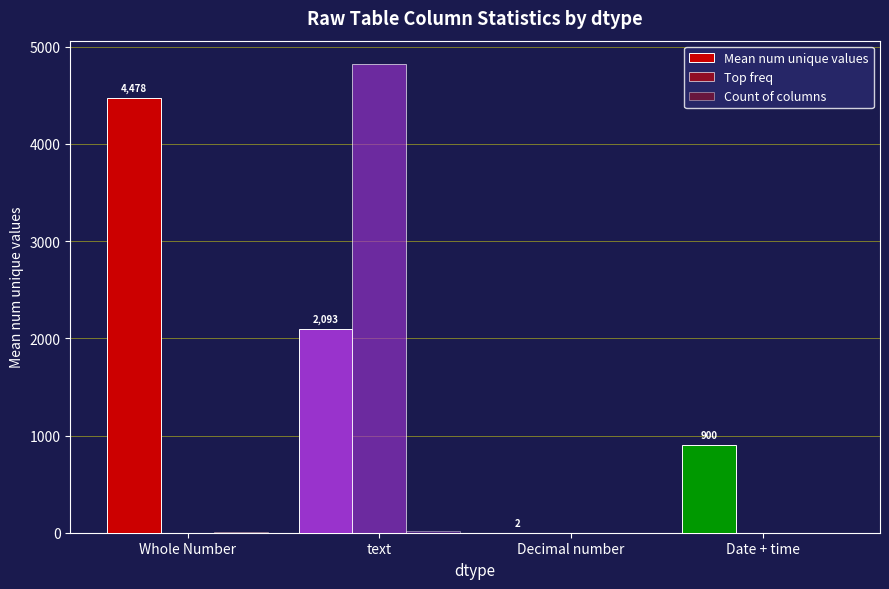

The Count of columns series shows 19 at text. True or false?

True